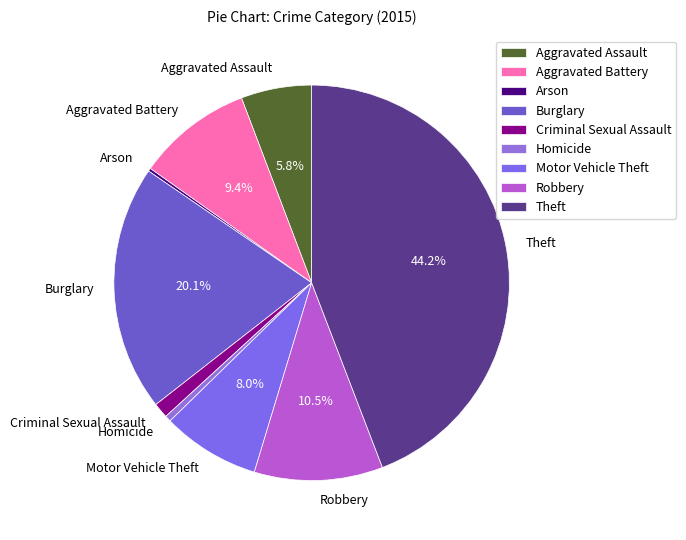

What percentage is the Burglary slice, to the nearest percent?

20%